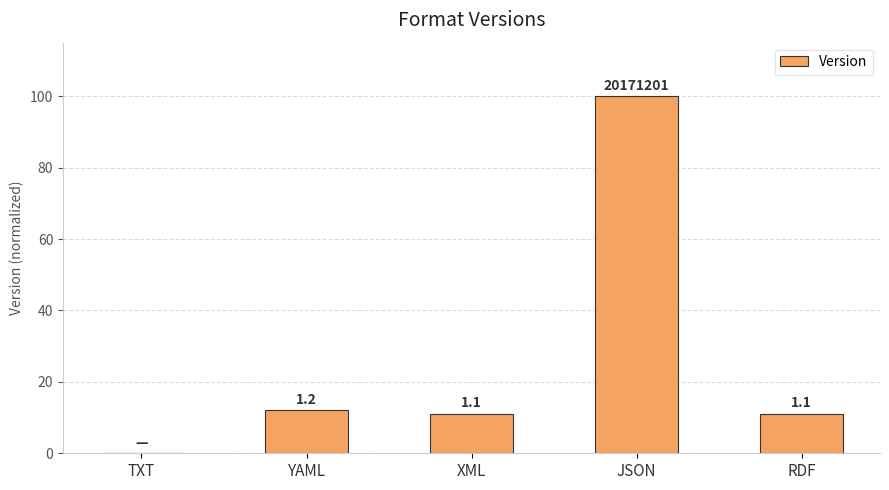

What is the change in value from XML to JSON?

+89